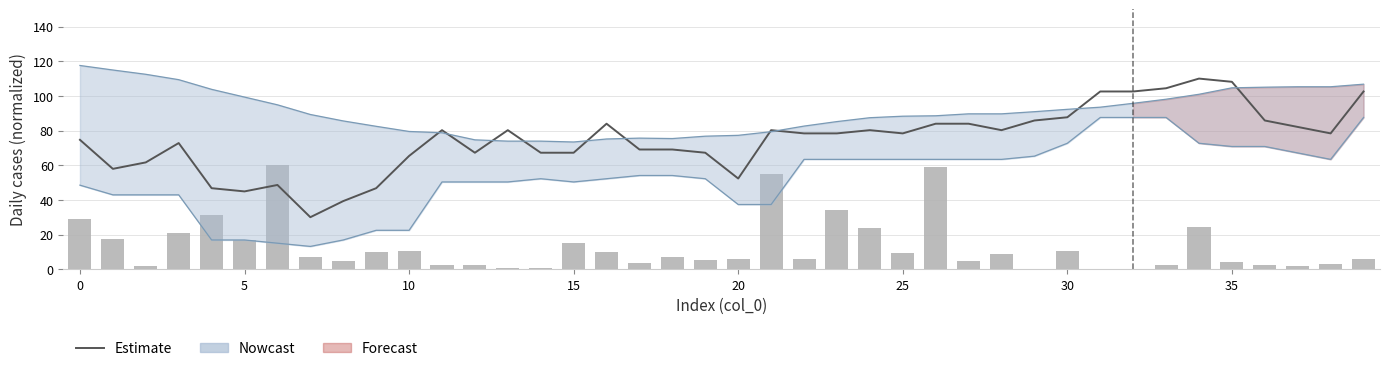

How many data points in close are less than 78?

18